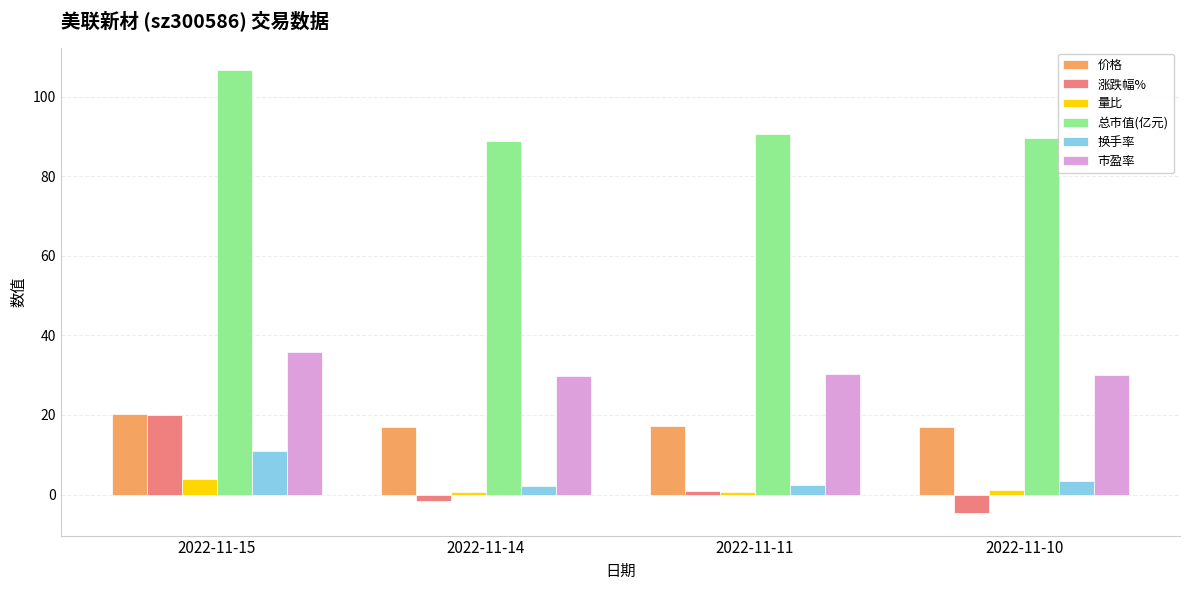

How many bars are there in total?

24